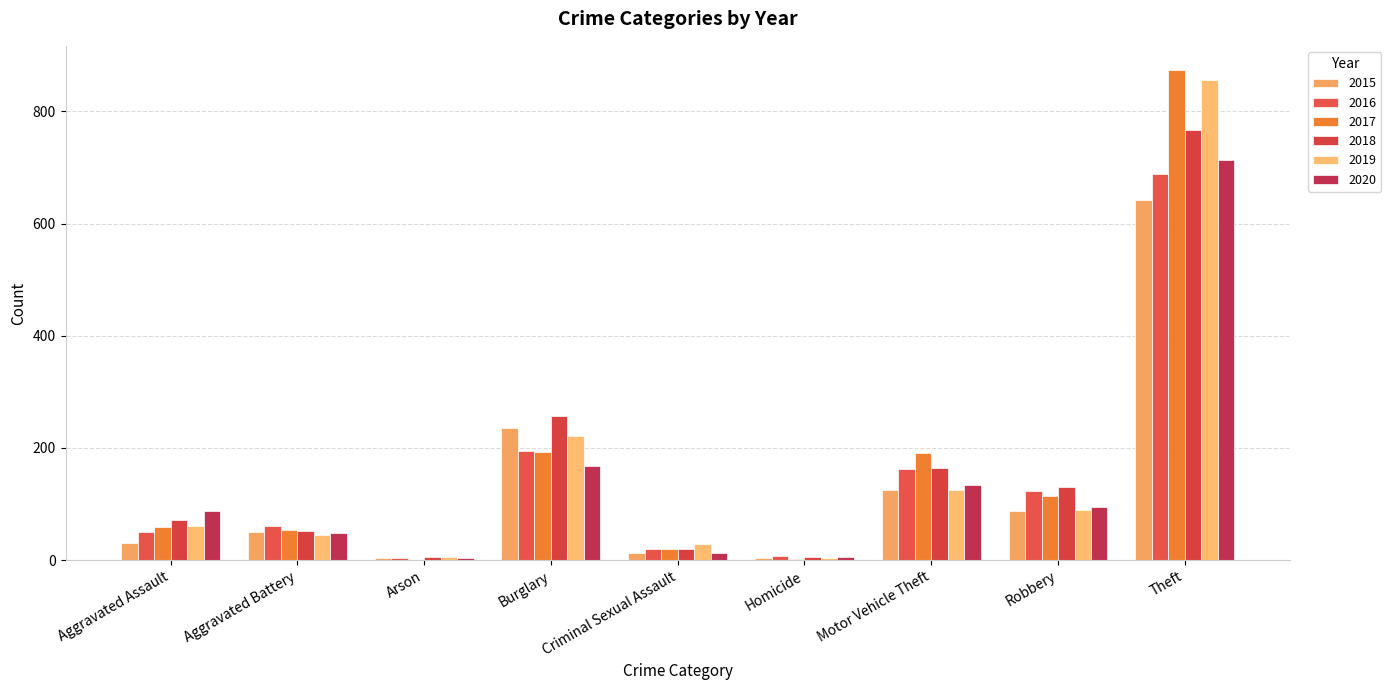

What is the average value of the 2019 series?

159